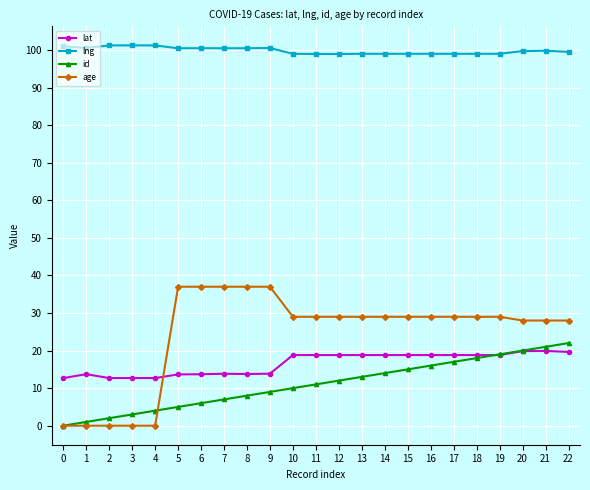

True or false: lng has more than 2 points higher than both neighbors.

True